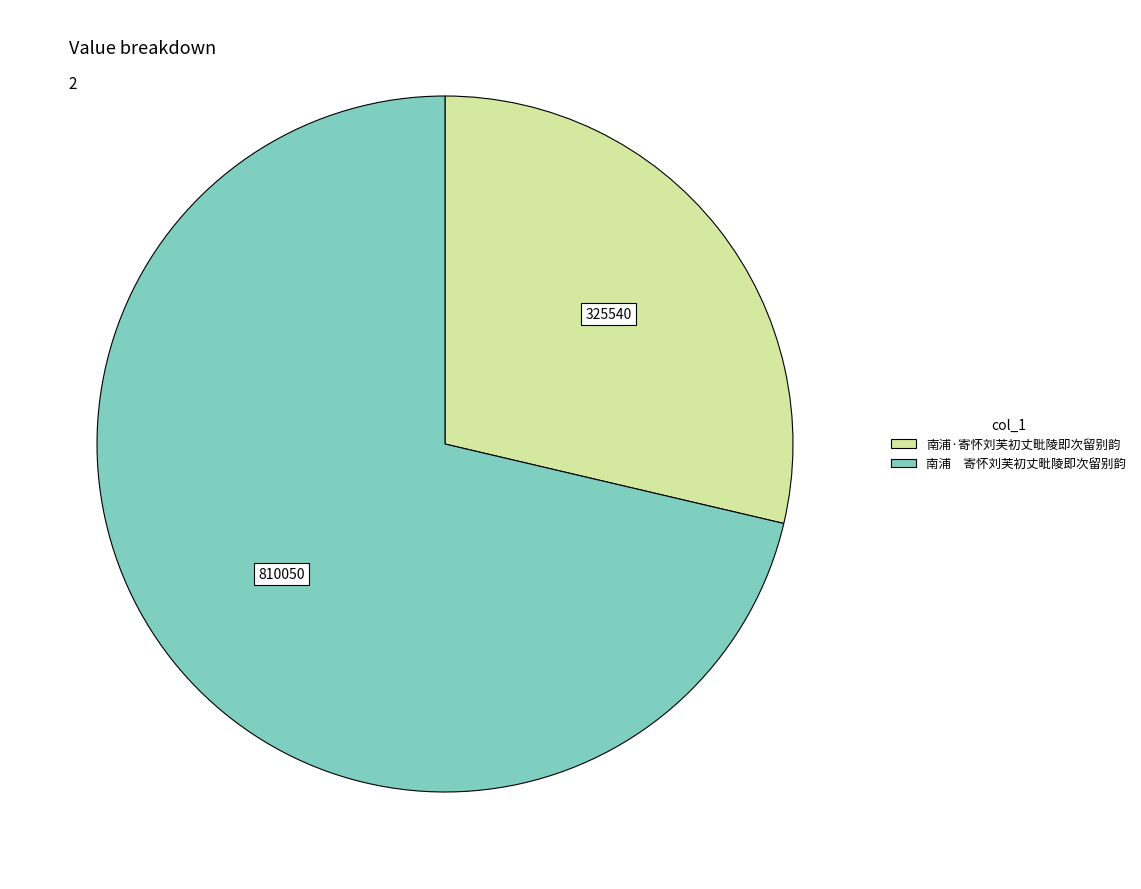

Is the sum of 南浦 寄怀刘芙初丈毗陵即次留别韵 and 南浦·寄怀刘芙初丈毗陵即次留别韵 greater than half?

Yes